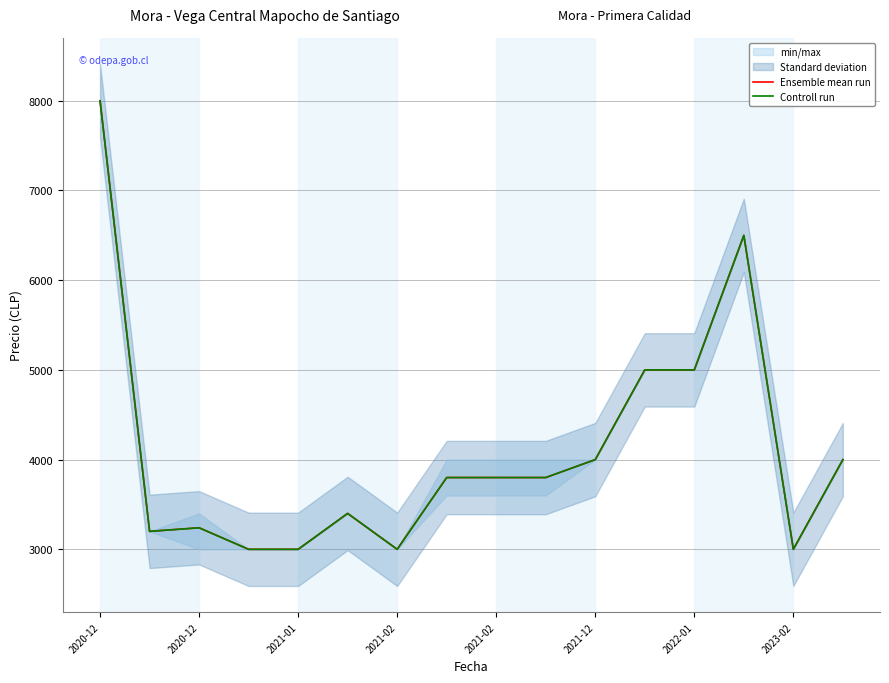

Rank the series by their maximum value, from highest to lowest.

Ensemble mean run, Controll run